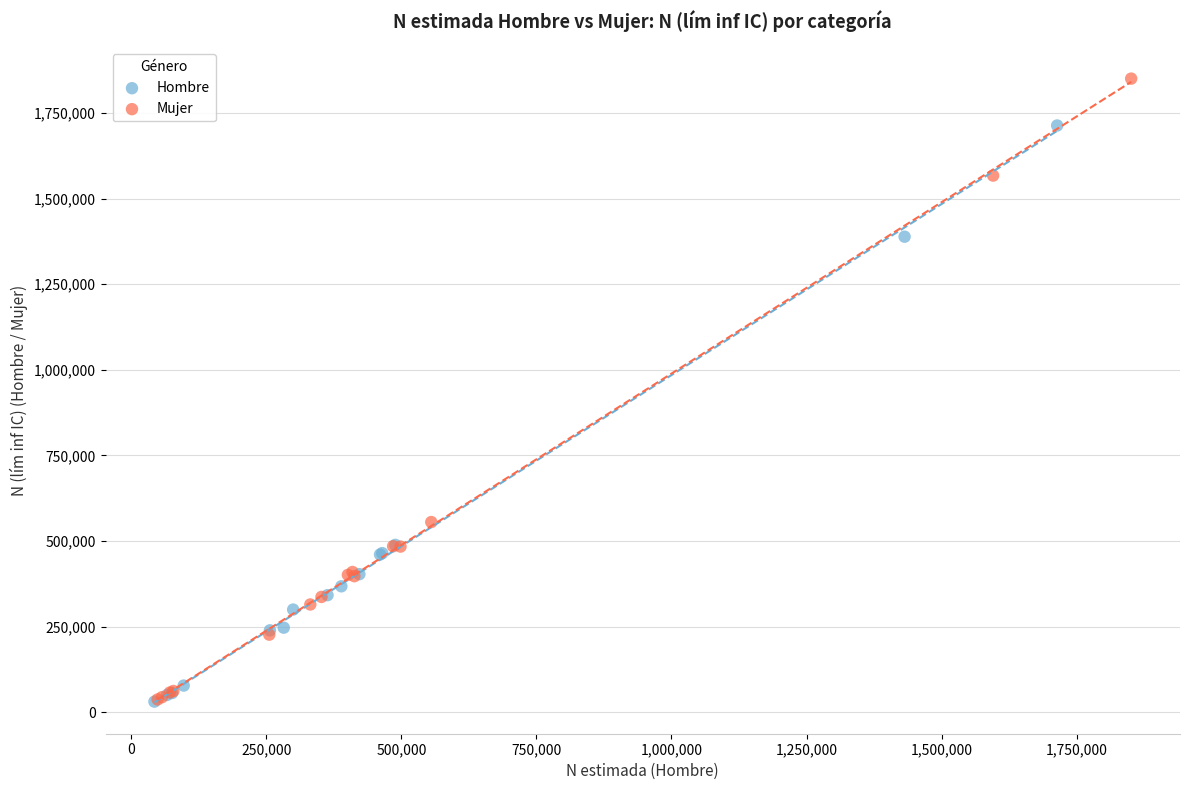

Which series reaches the maximum Y coordinate?

Mujer